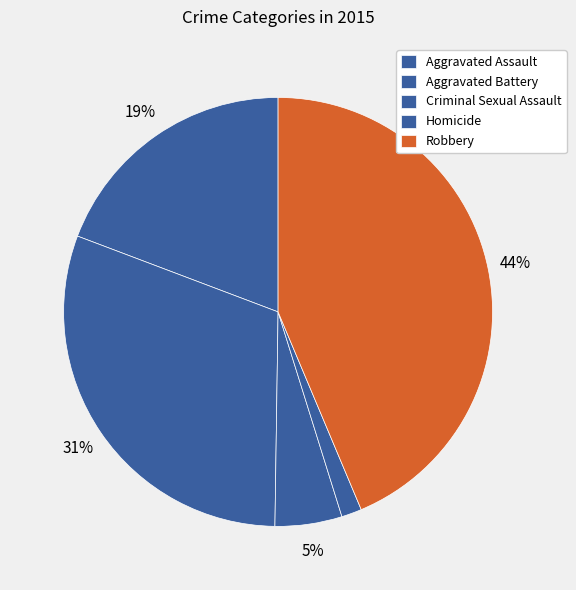

What portion of the pie excludes Aggravated Assault?

80.8%